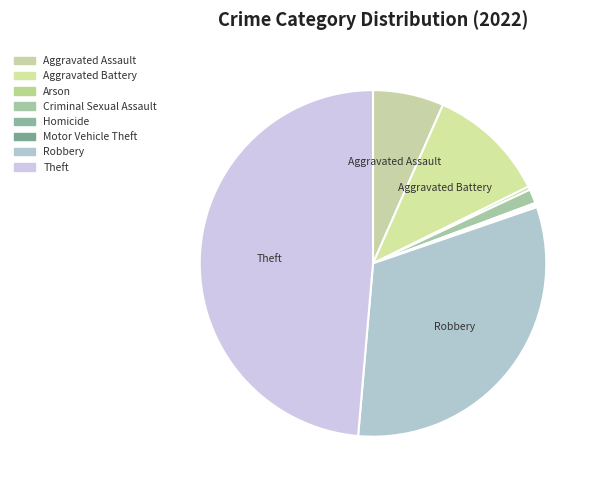

What is the total percentage of Theft and Aggravated Battery?

59.7%